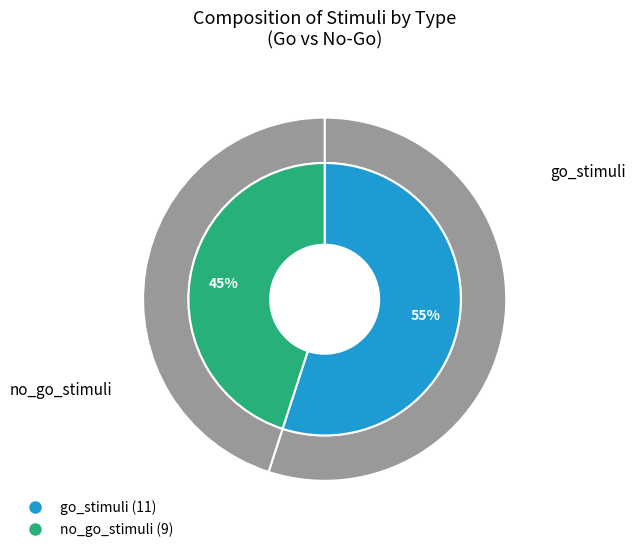

Rank the categories by value from lowest to highest.

no_go_stimuli, go_stimuli